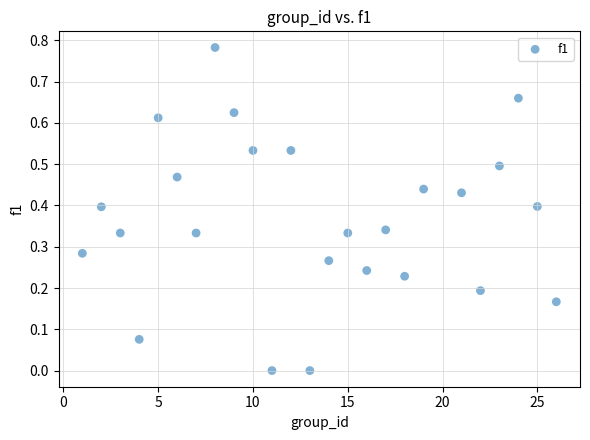

What is the range of X values (max minus min)?

25.0